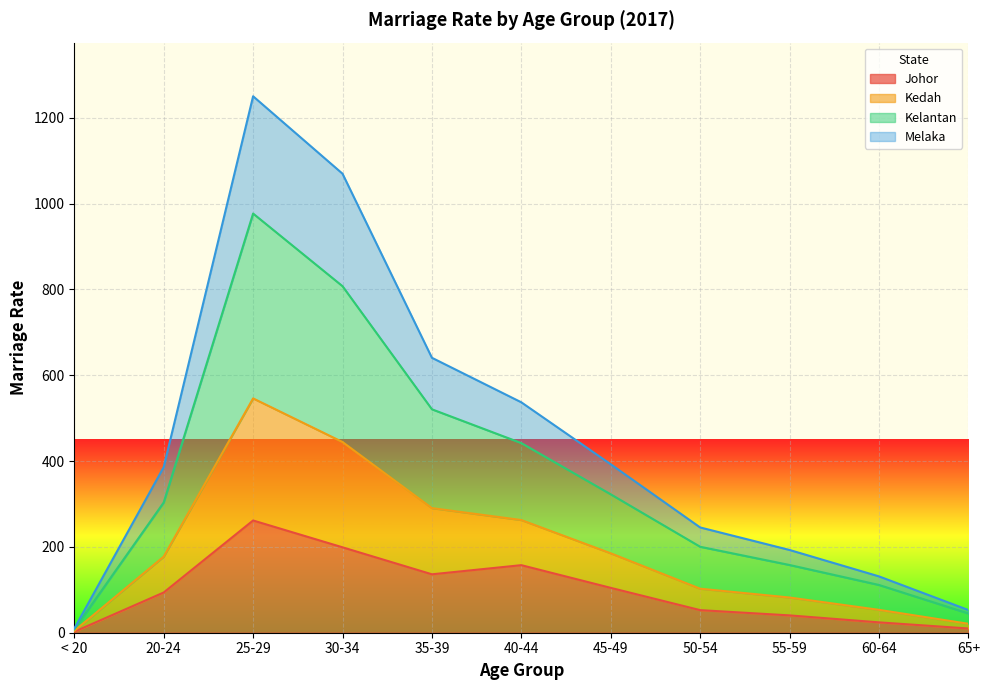

What is the difference between the second highest and minimum values in the Johor series?

196.7